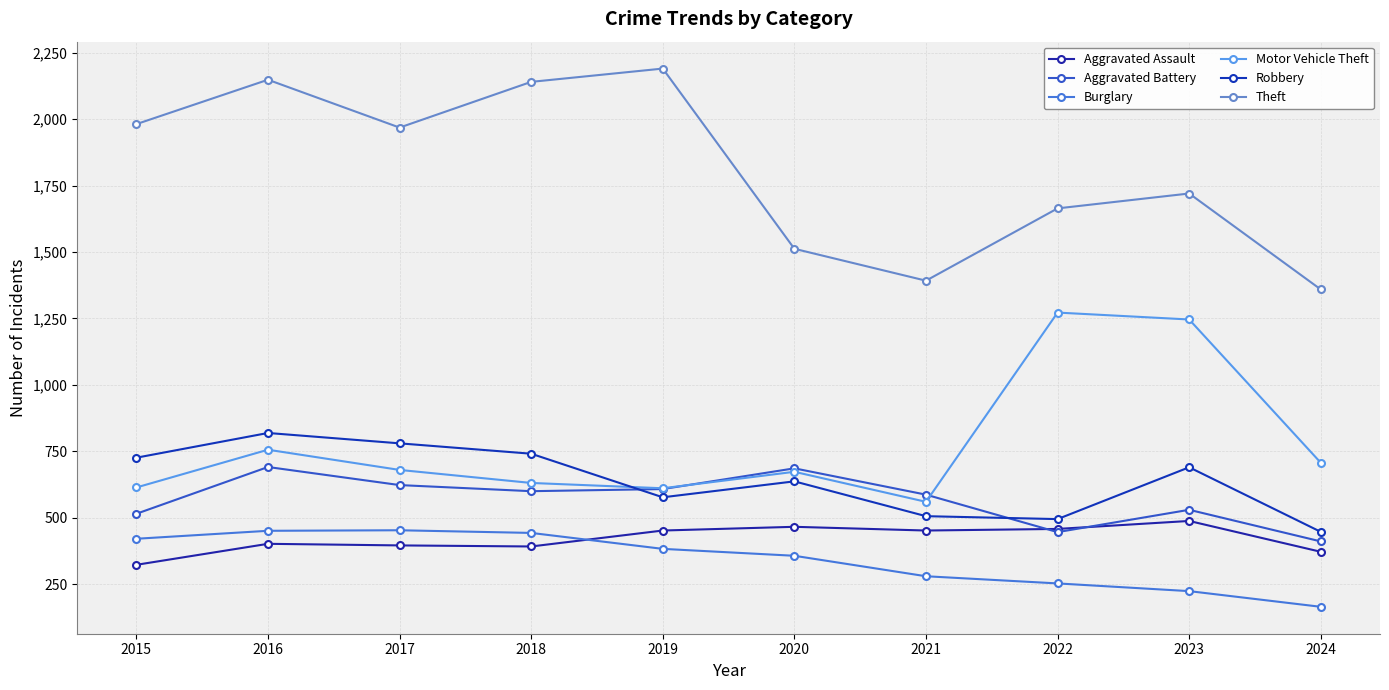

What is the difference between the Burglary values at 2015 and 2016?

30